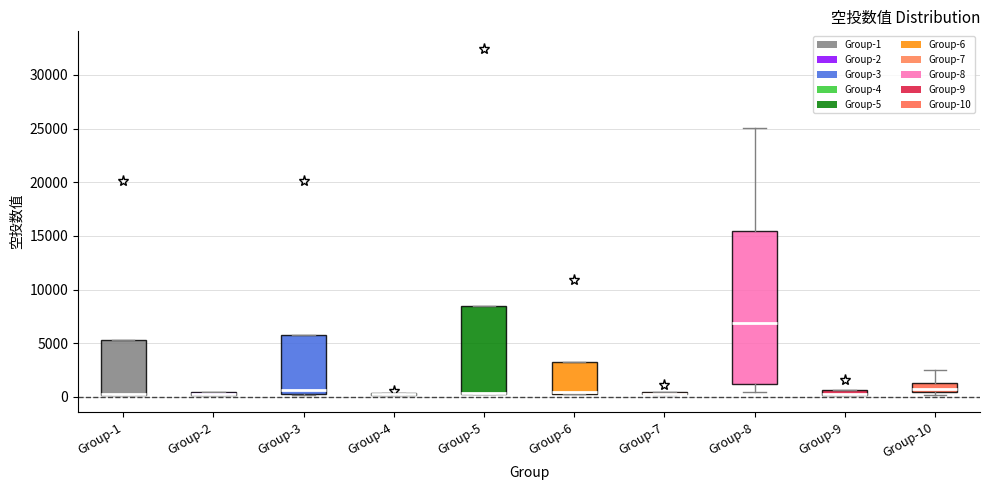

Where is the lower edge of the box for Group-6 on the y-axis? The values are not printed on the chart, so give them approximately, as read against the axis.

500